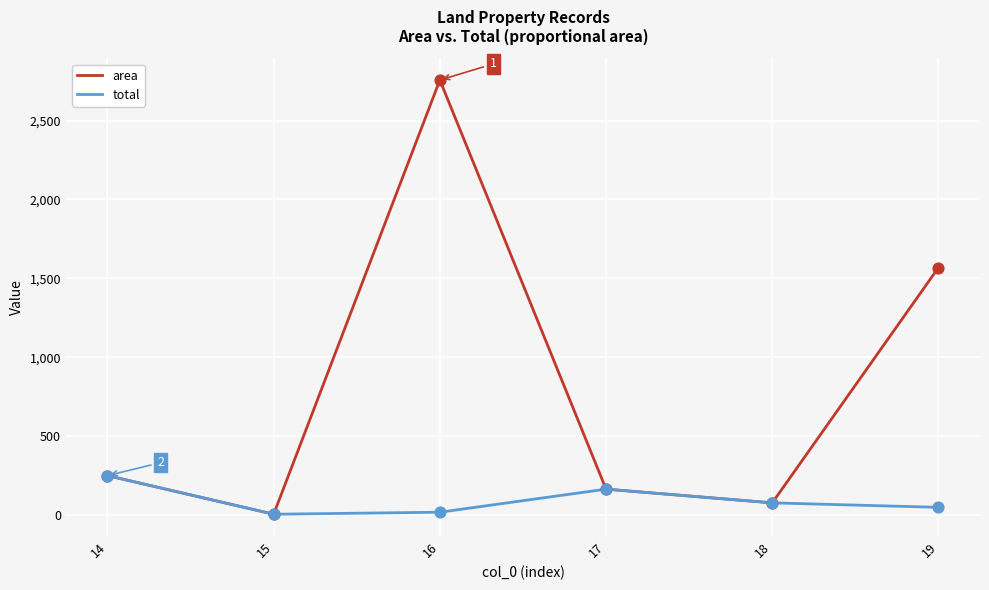

Which series has the widest spread of values?

area